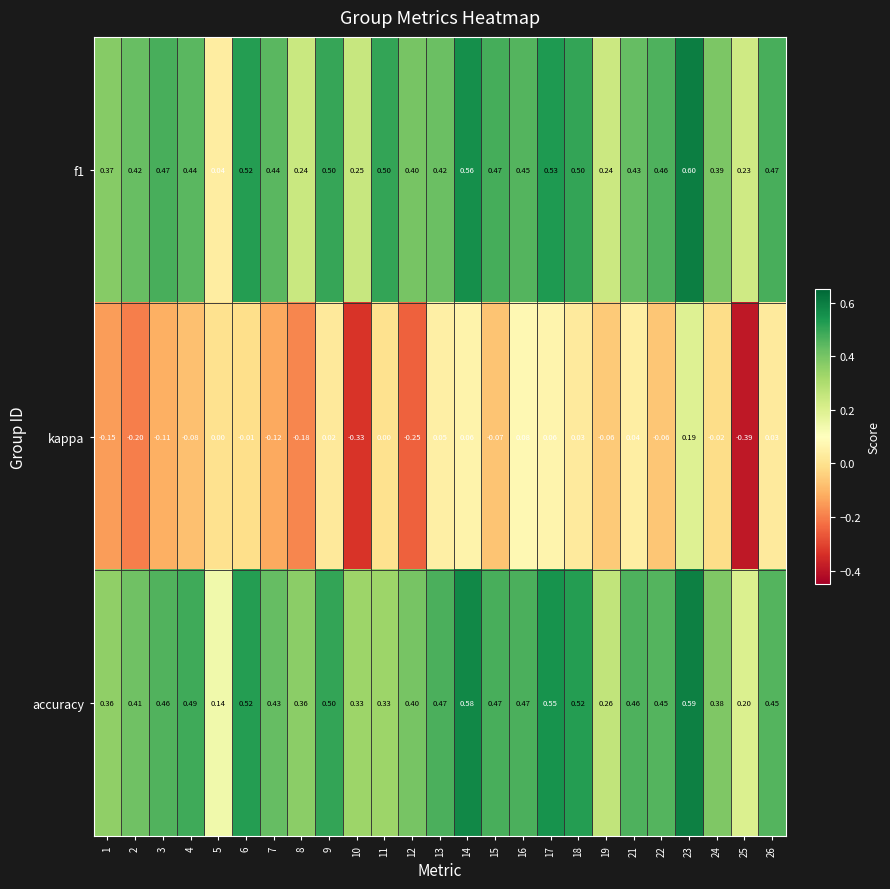

Is the value of accuracy at 24 greater than the value of f1 at 10?

Yes